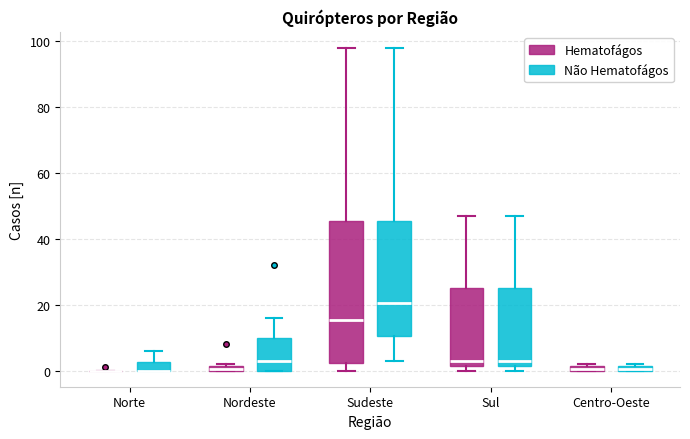

Comparing the boxes themselves (not the whiskers), which one is the tallest?

Sudeste (Hematofágos)